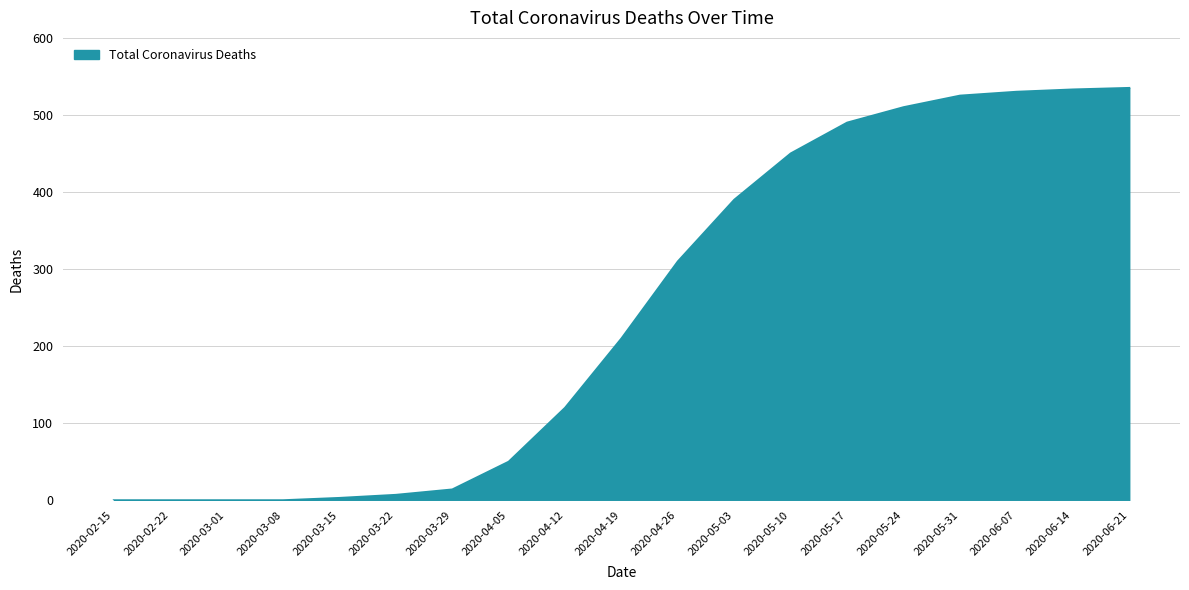

What is the change in value from 2020-03-08 to 2020-05-03?

+390